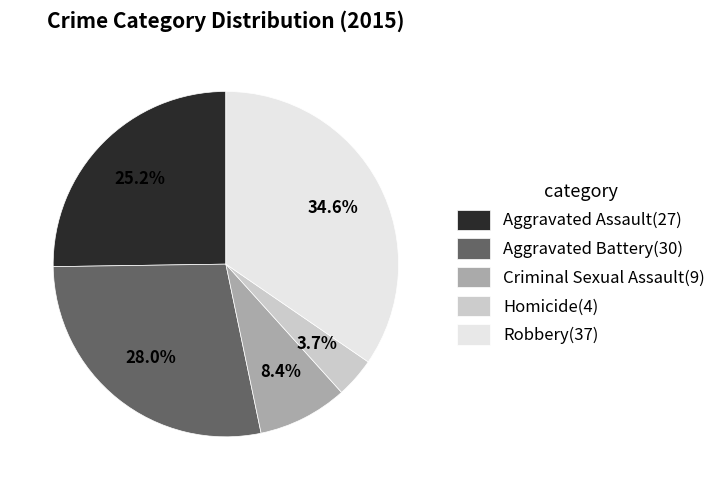

What is the smallest slice in the pie chart?

Homicide